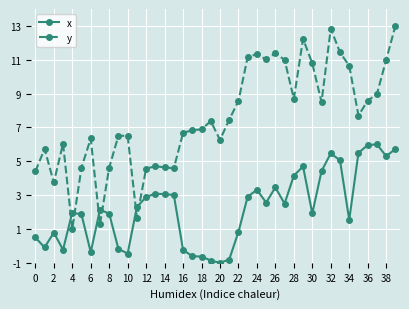

Which series has the widest spread of values?

y